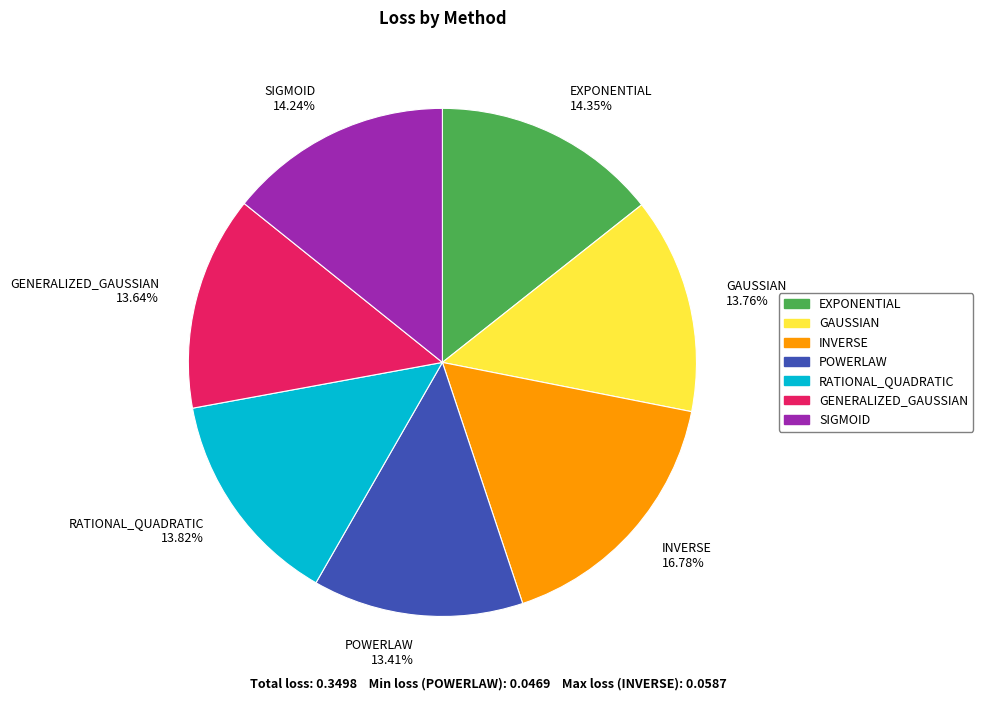

How many segments does this pie chart have?

7